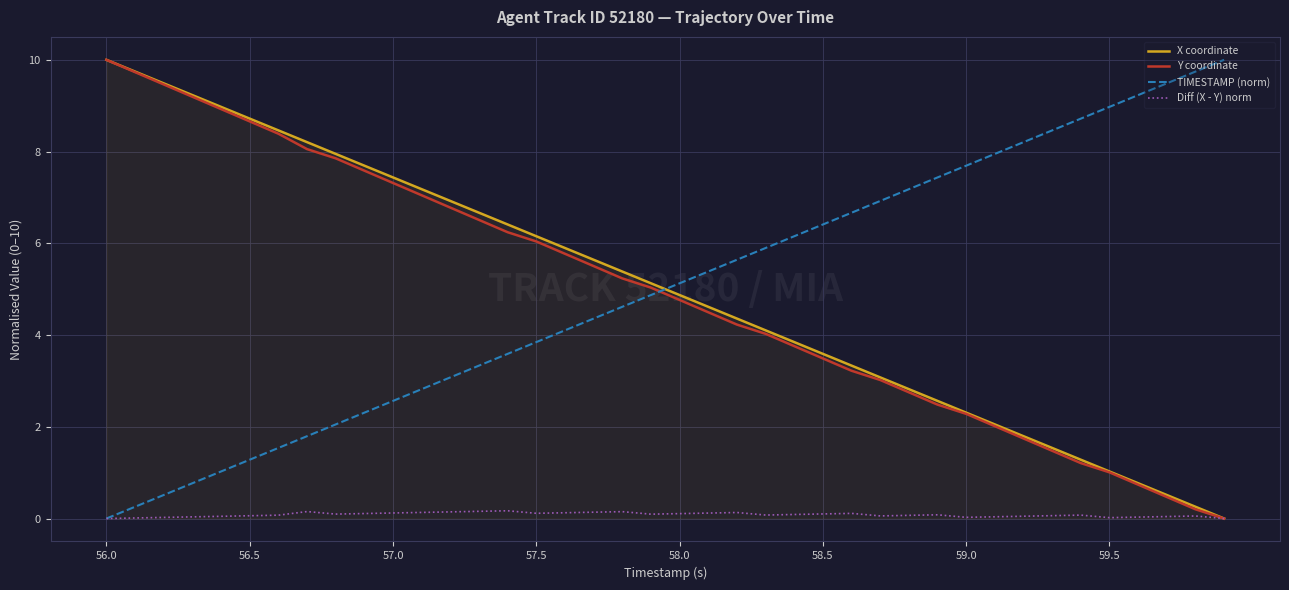

What is the highest value of the X coordinate series?

10.0